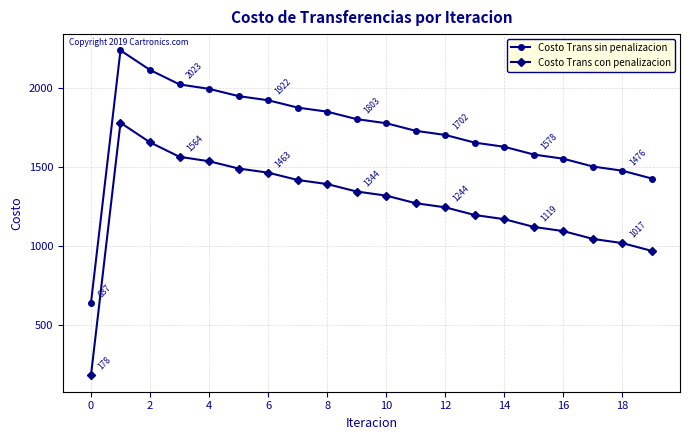

What is the sum of all Costo Trans sin penalizacion values?

34429.0